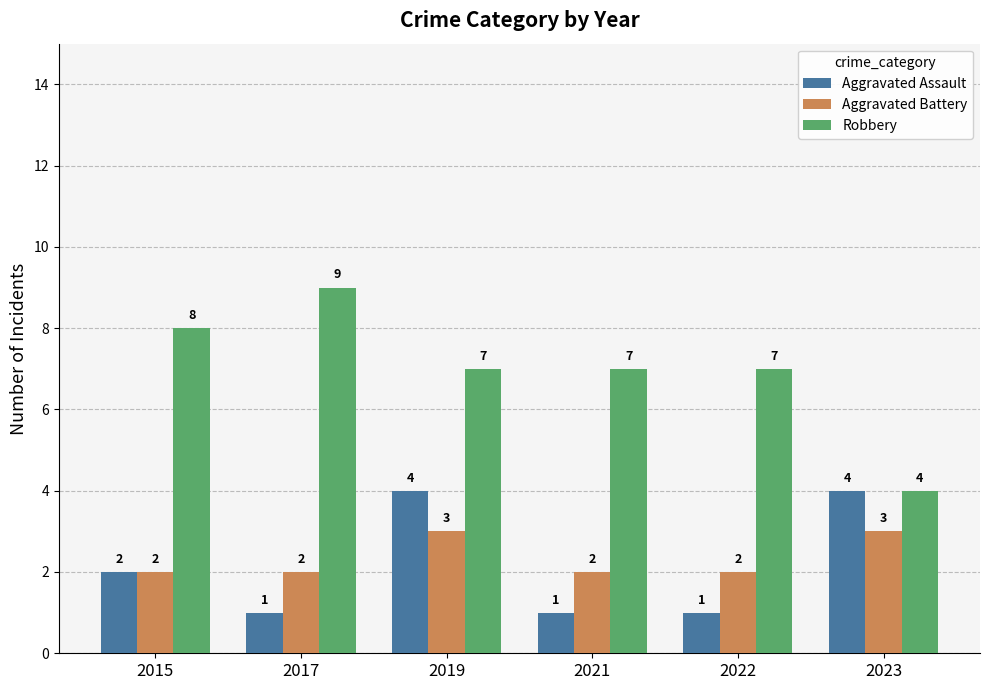

Count the number of categories in the chart.

6